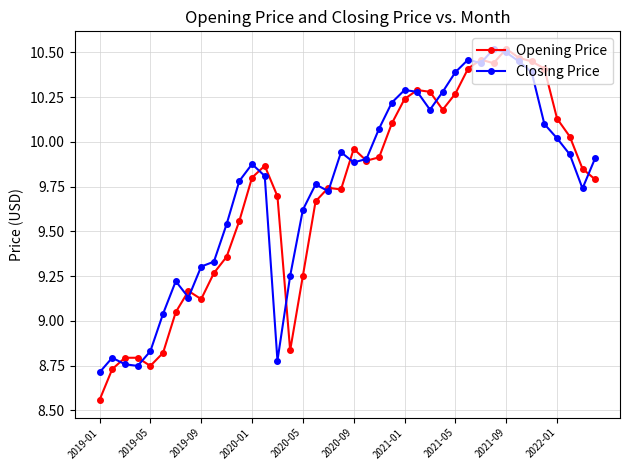

At how many categories does at least one series exceed 9?

35